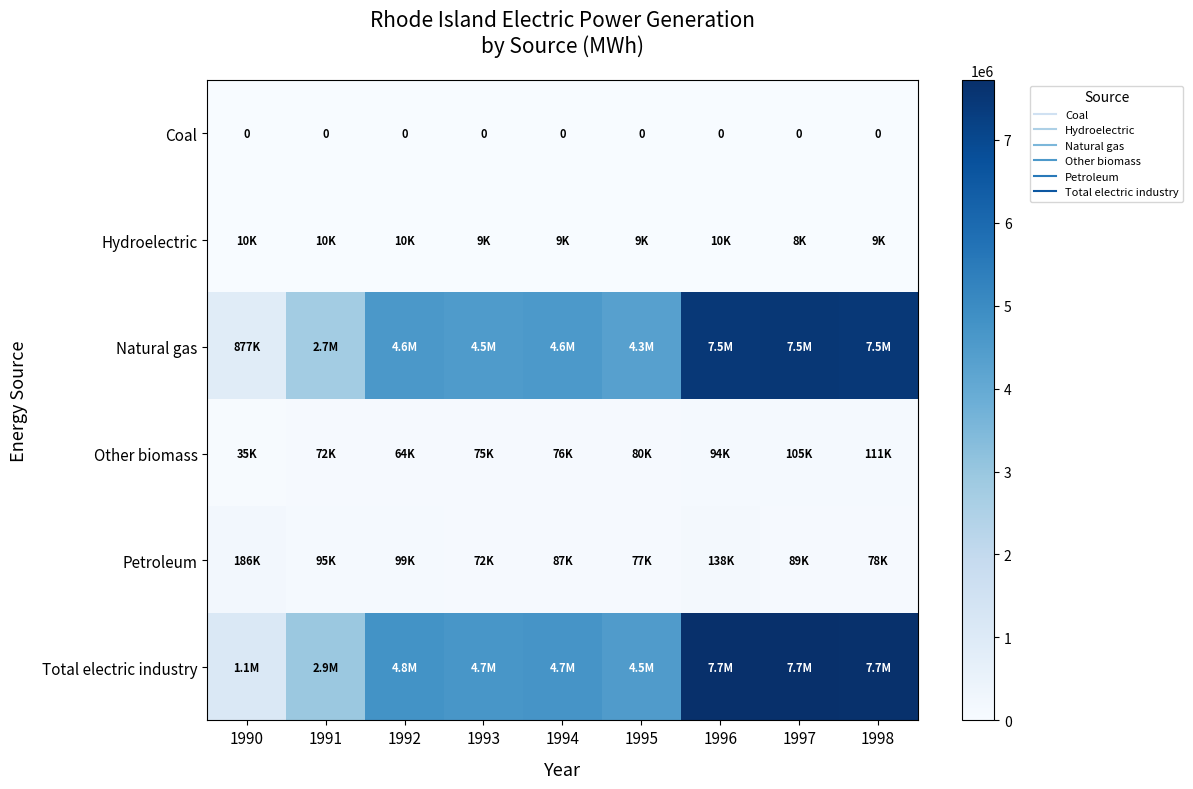

How many distinct data groups are displayed?

6